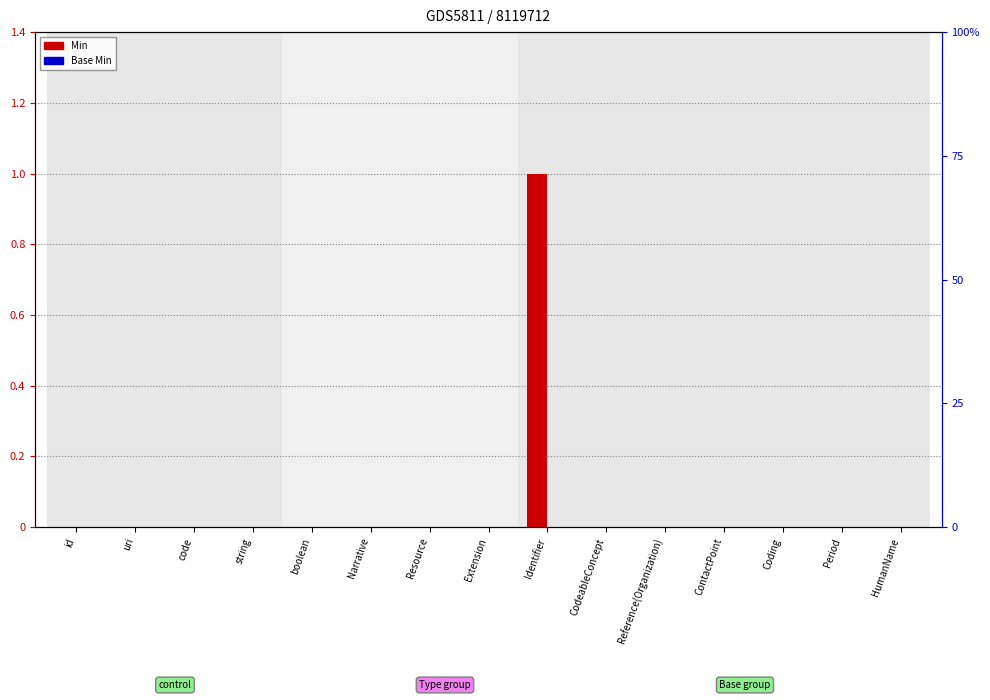

How many groups of bars are there?

15